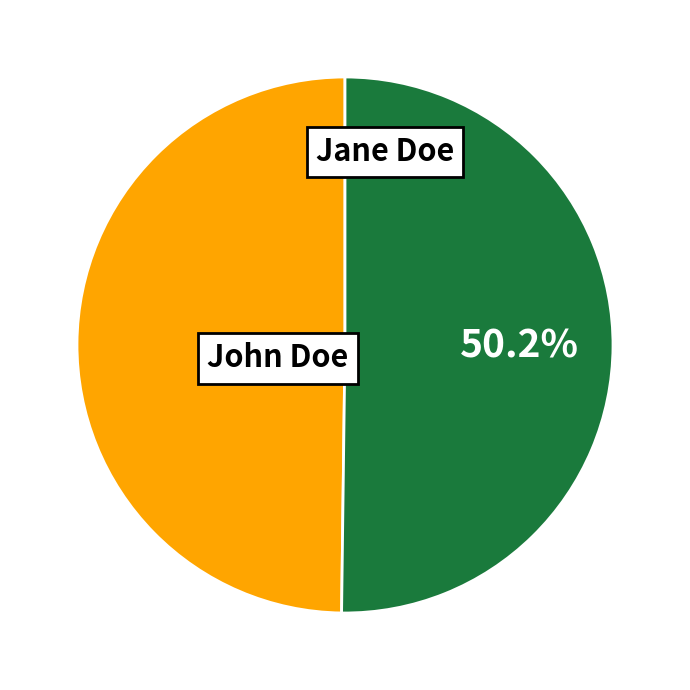

Is the sum of John Doe and Jane Doe greater than half?

Yes